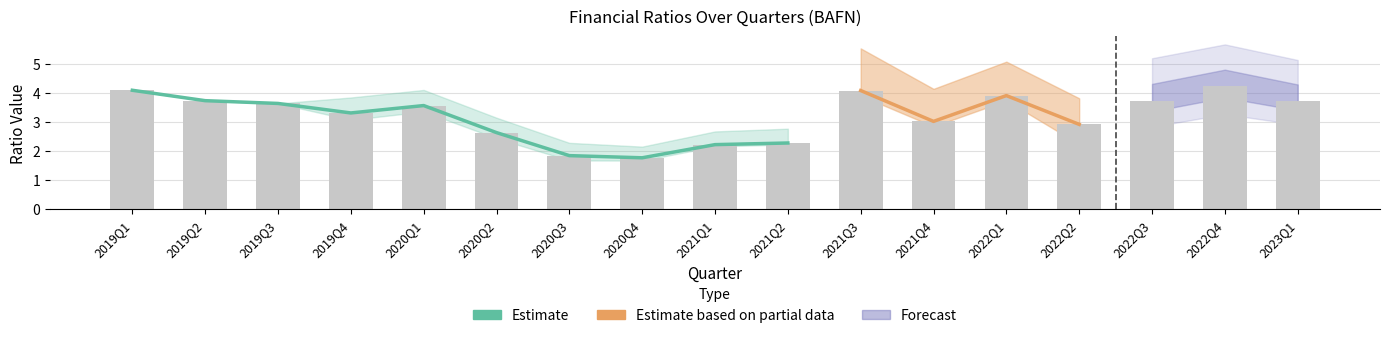

True or false: debtToEquity has a value of 0.0 at 2021Q2.

False